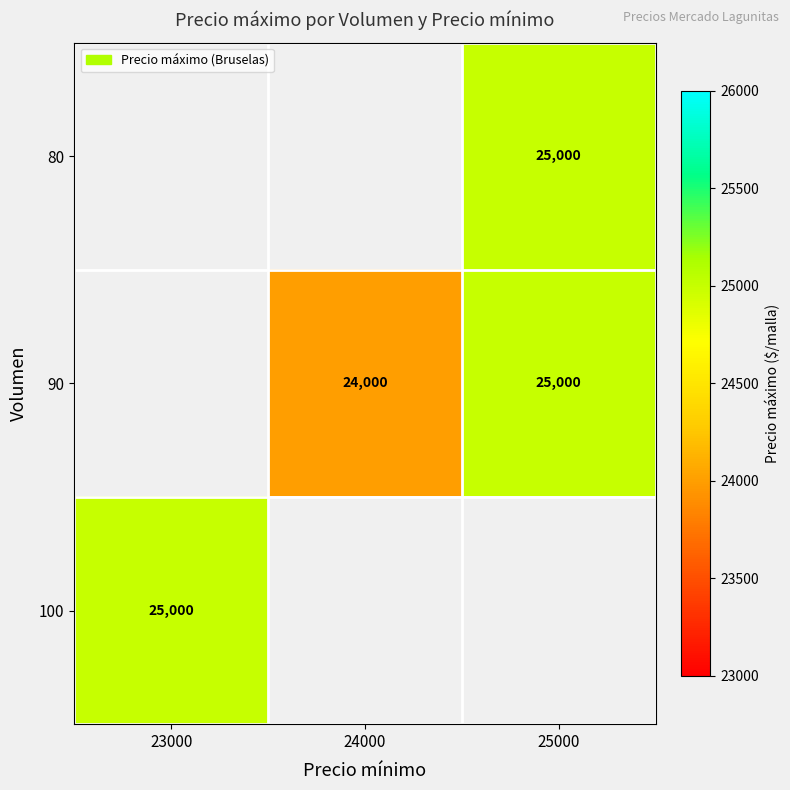

Is it true that 100 equals 25000 at 23000?

True